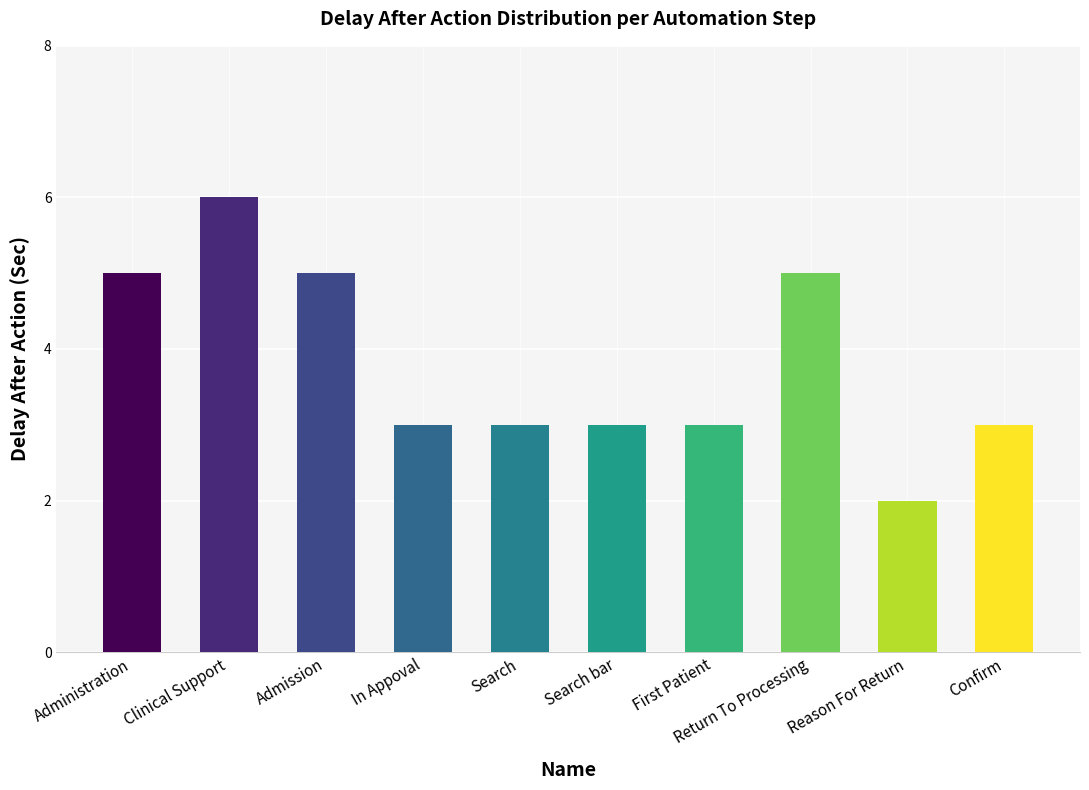

What is the label of the 9th bar from the right?

Clinical Support